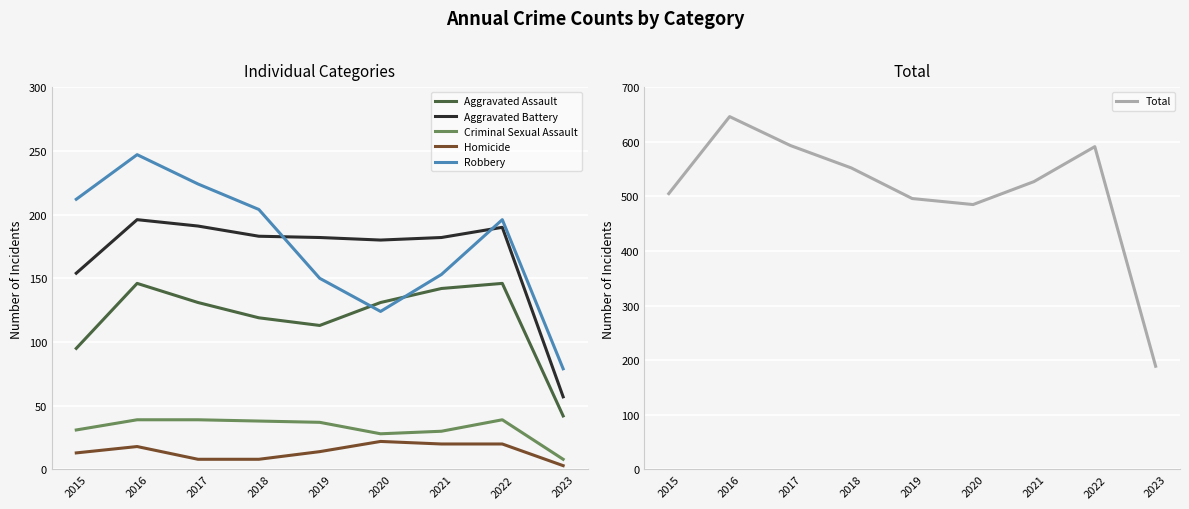

How many data points in Total are above 527?

4